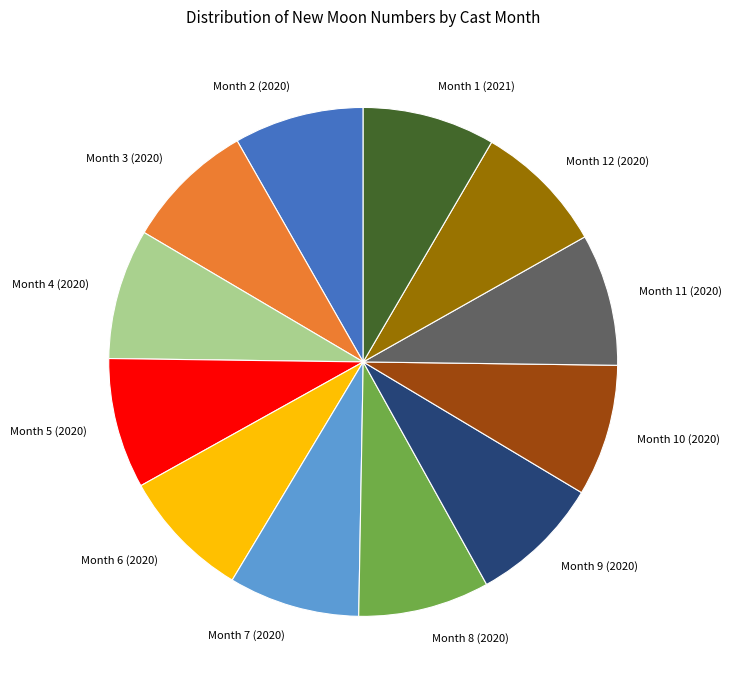

Is it true that Month 2 (2020) is 8% of the pie?

True